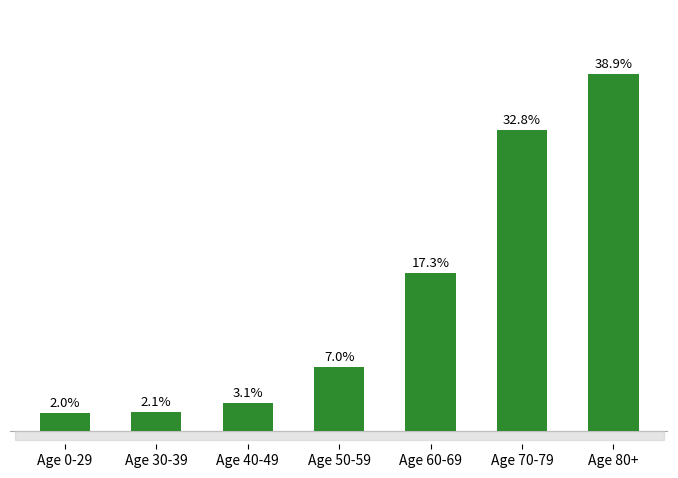

What is the label of the 6th bar from the left?

Age 70-79